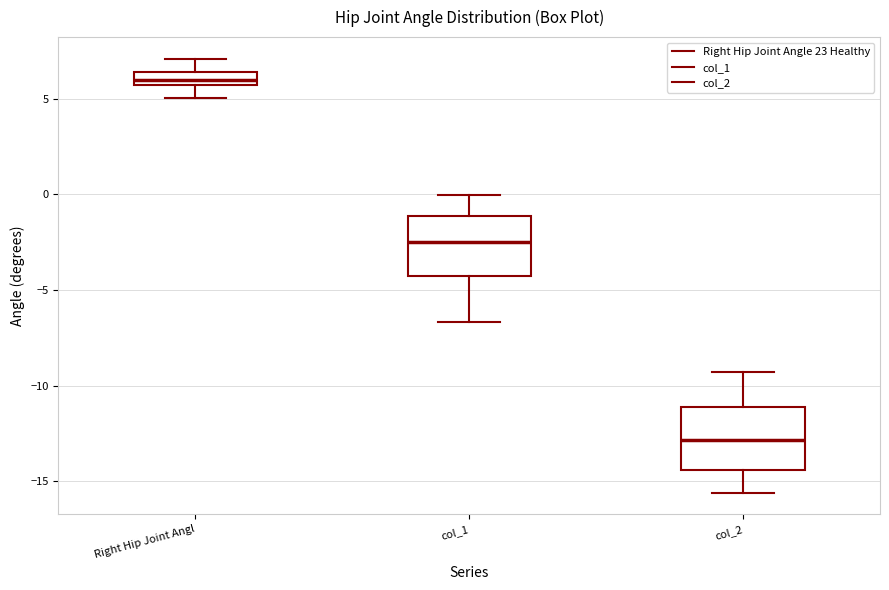

Which box has the lowest median line?

col_2